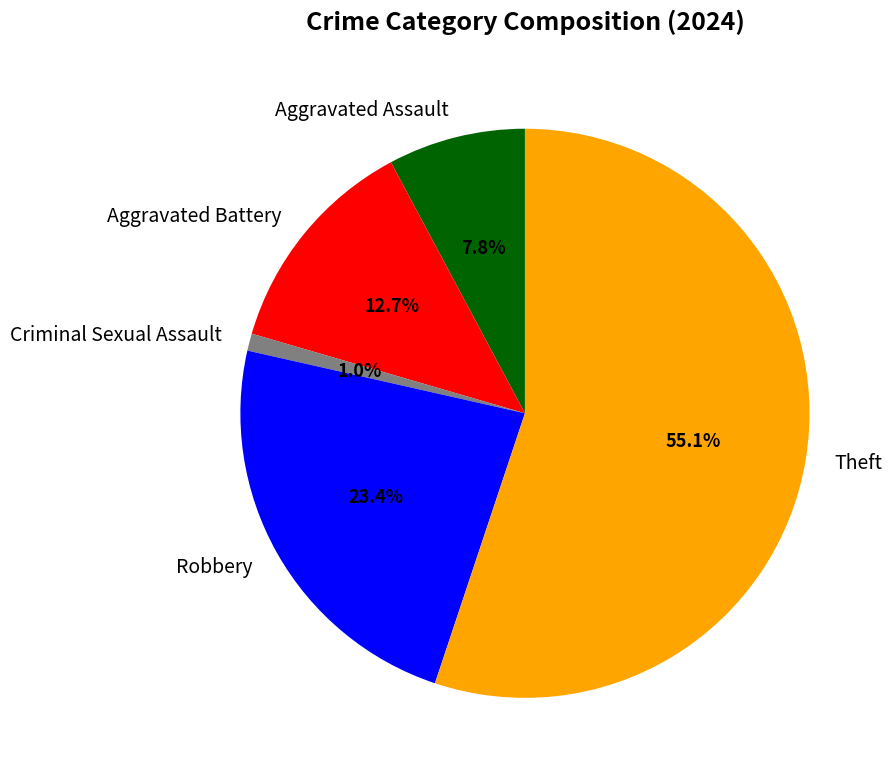

To the nearest percent, what portion does Theft represent?

55%